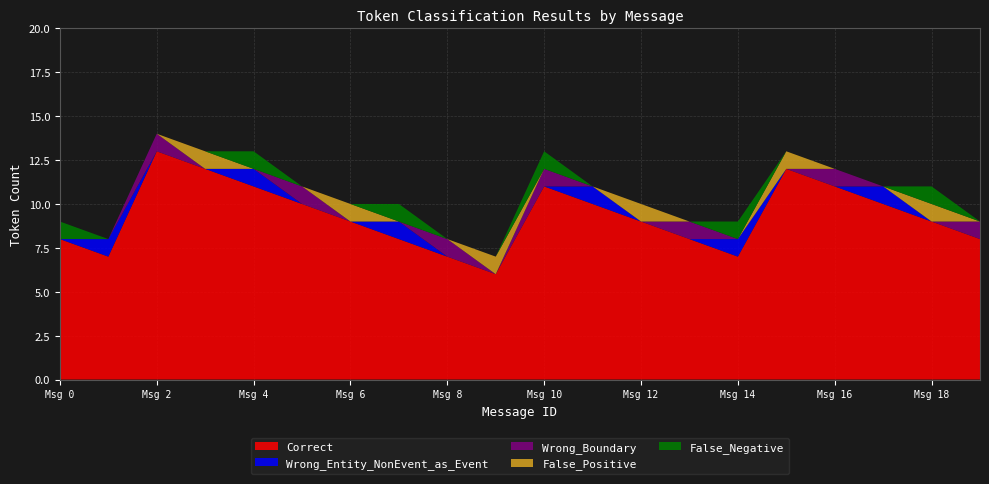

Reading left to right, list all the values displayed in this chart.

Correct: 0=8	1=7	2=13	3=12	4=11	5=10	6=9	7=8	8=7	9=6	10=11	11=10	12=9	13=8	14=7	15=12	16=11	17=10	18=9	19=8
Wrong_Entity_NonEvent_as_Event: 0=0	1=1	2=0	3=0	4=1	5=0	6=0	7=1	8=0	9=0	10=0	11=1	12=0	13=0	14=1	15=0	16=0	17=1	18=0	19=0
Wrong_Boundary: 0=0	1=0	2=1	3=0	4=0	5=1	6=0	7=0	8=1	9=0	10=1	11=0	12=0	13=1	14=0	15=0	16=1	17=0	18=0	19=1
False_Positive: 0=0	1=0	2=0	3=1	4=0	5=0	6=1	7=0	8=0	9=1	10=0	11=0	12=1	13=0	14=0	15=1	16=0	17=0	18=1	19=0
False_Negative: 0=1	1=0	2=0	3=0	4=1	5=0	6=0	7=1	8=0	9=0	10=1	11=0	12=0	13=0	14=1	15=0	16=0	17=0	18=1	19=0